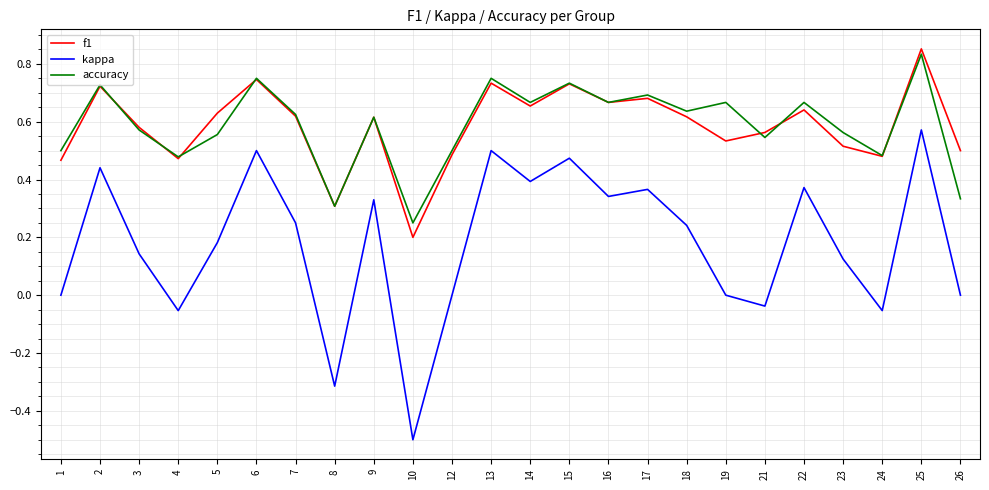

Which series has the widest spread of values?

kappa